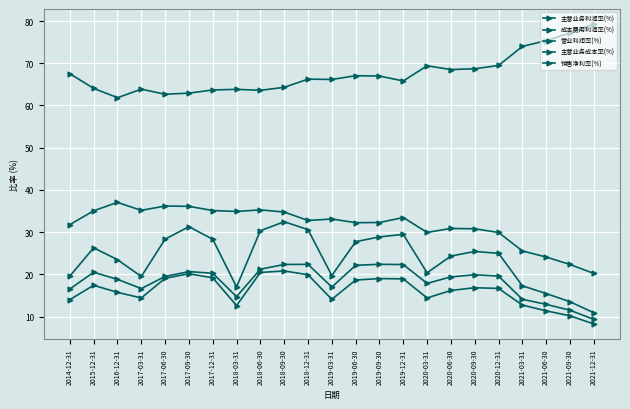

True or false: 主营业务利润率(%) has more than 1 interior local peaks.

True